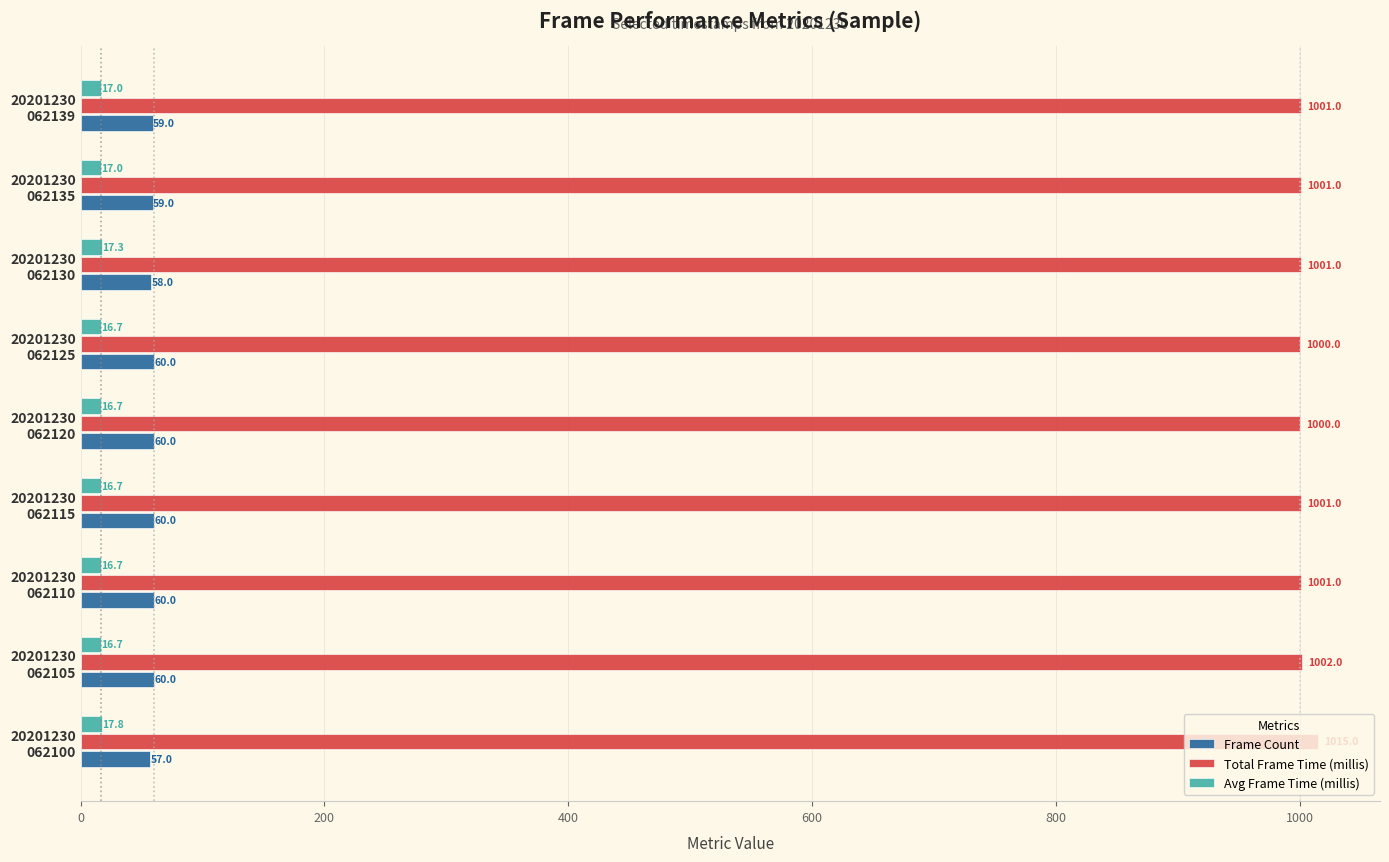

What is the average value of the Frame Count series?

59.2